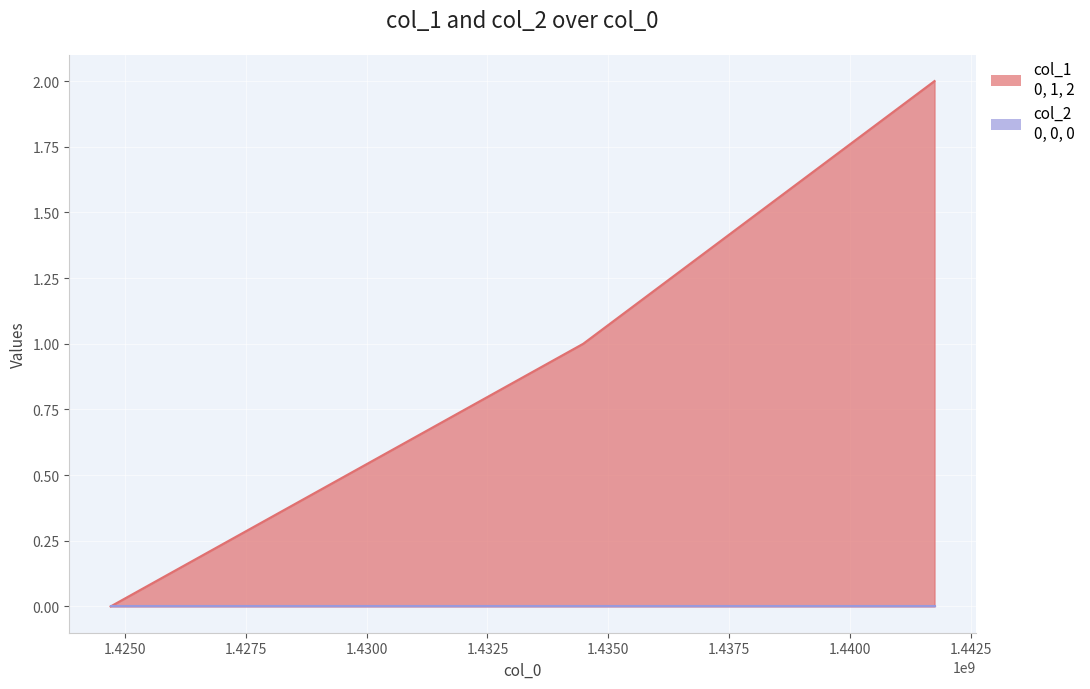

Count the number of categories in the chart.

3